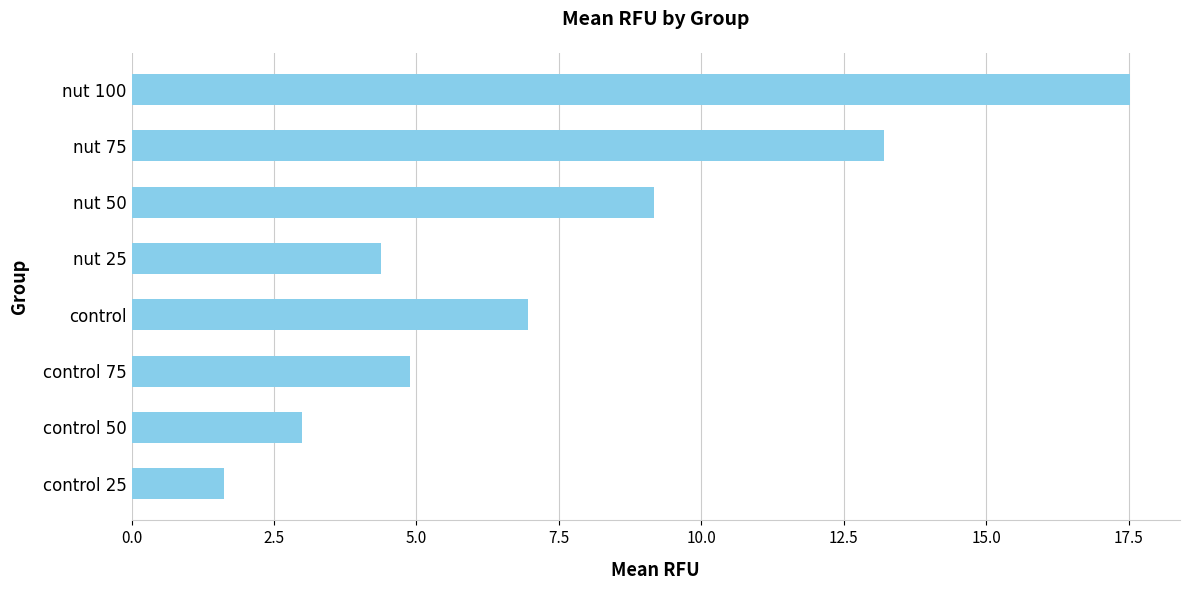

What is the difference between the maximum and minimum values?

15.9